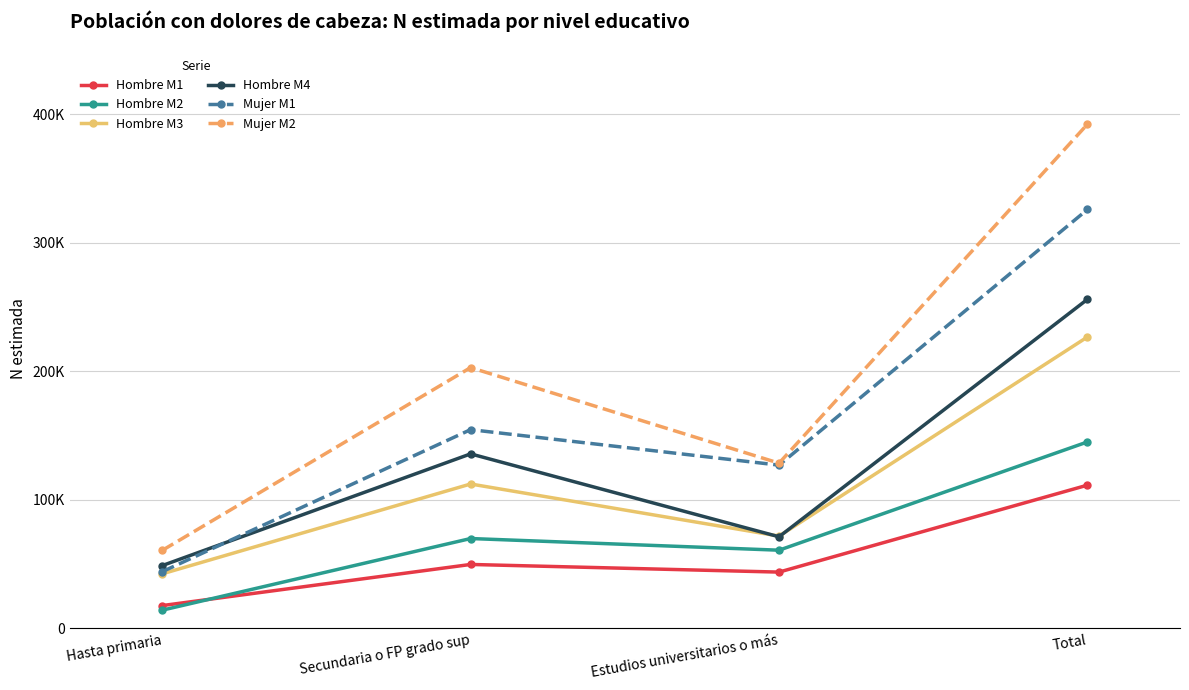

What are all the series names shown in the legend?

Hombre M1, Hombre M2, Hombre M3, Hombre M4, Mujer M1, Mujer M2